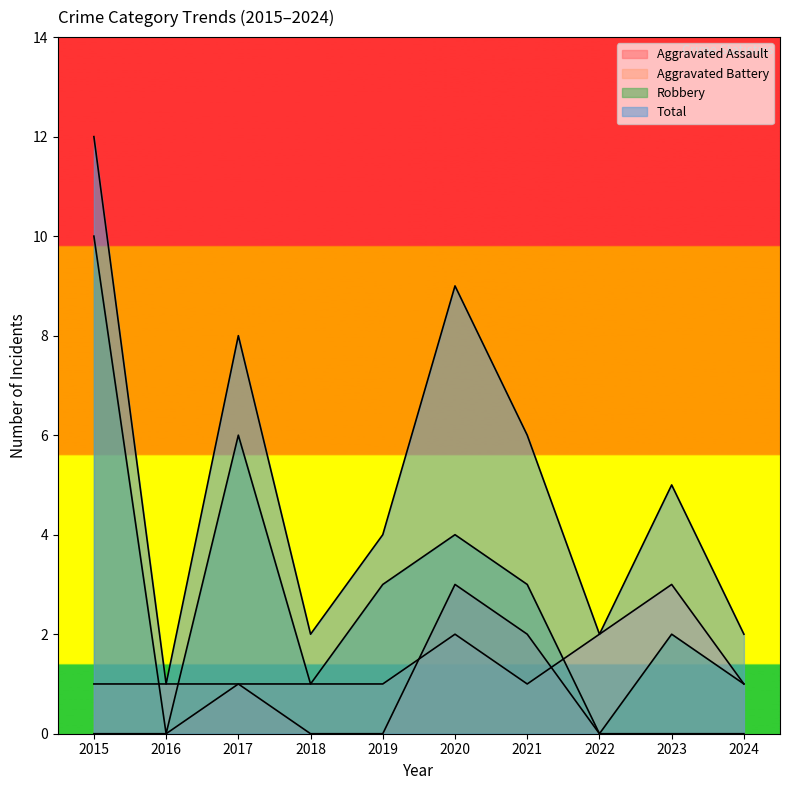

Does the chart have visible grid lines?

No